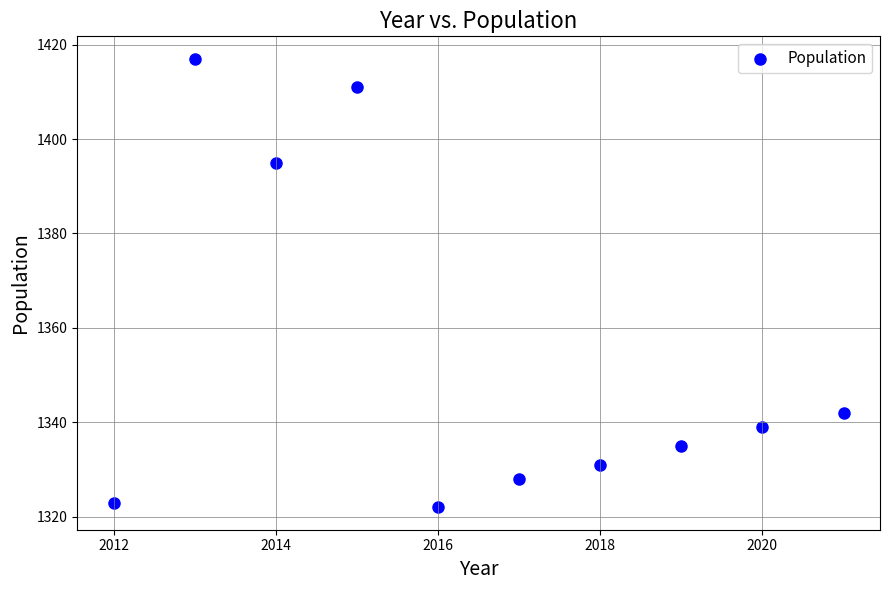

What is the range of Y values (max minus min)?

95